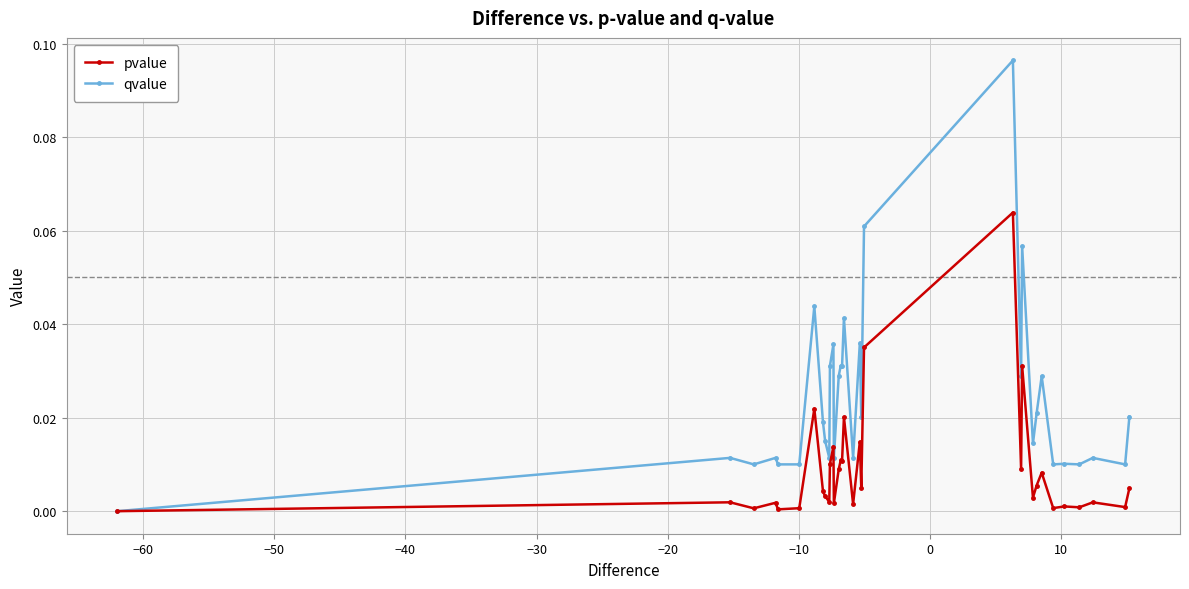

Does the chart display data point markers on the line(s)?

Yes